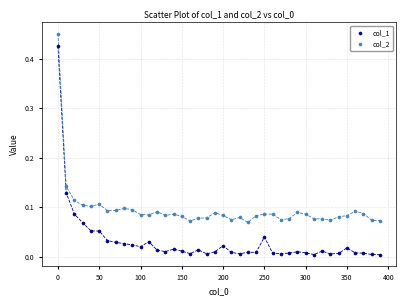

Across all data points, what is the range of X values (max minus min)?

390.0